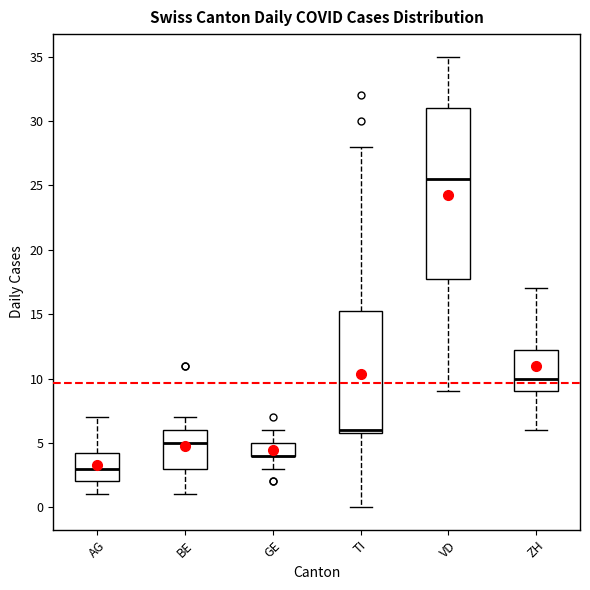

Comparing the boxes themselves (not the whiskers), which one is the tallest?

VD